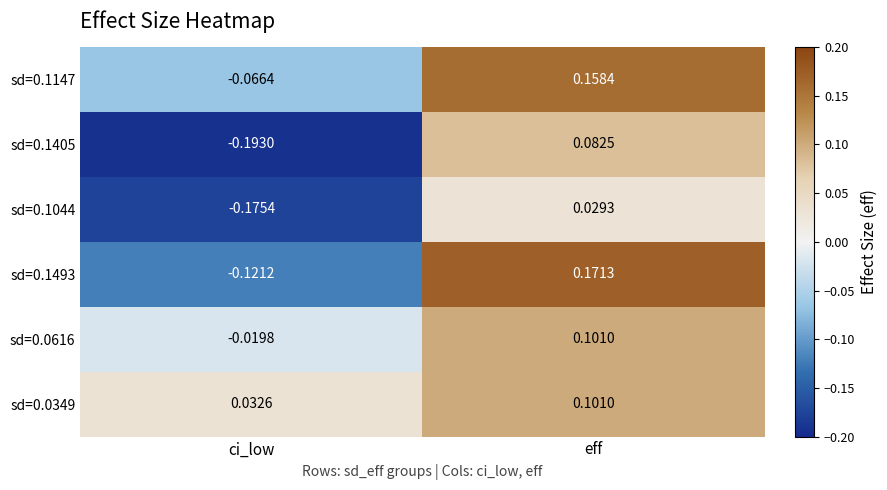

Which category has the lowest value in the sd=0.1044 series?

ci_low